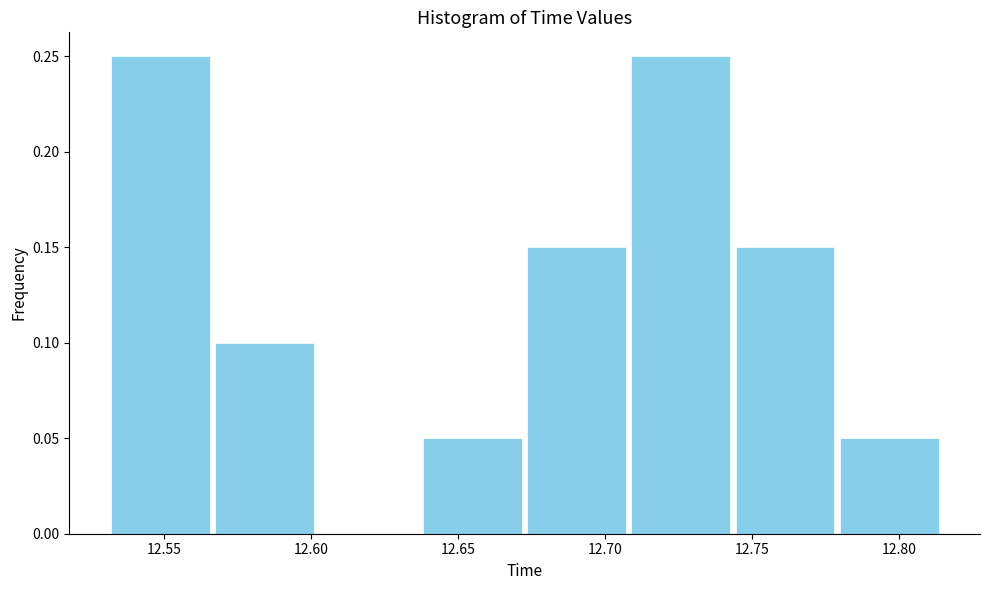

How tall is the bar that spans 12.710 to 12.745 on the x-axis? Neither the bar edges nor the heights are printed on the chart, so give them approximately, as read against the axes.

0.25